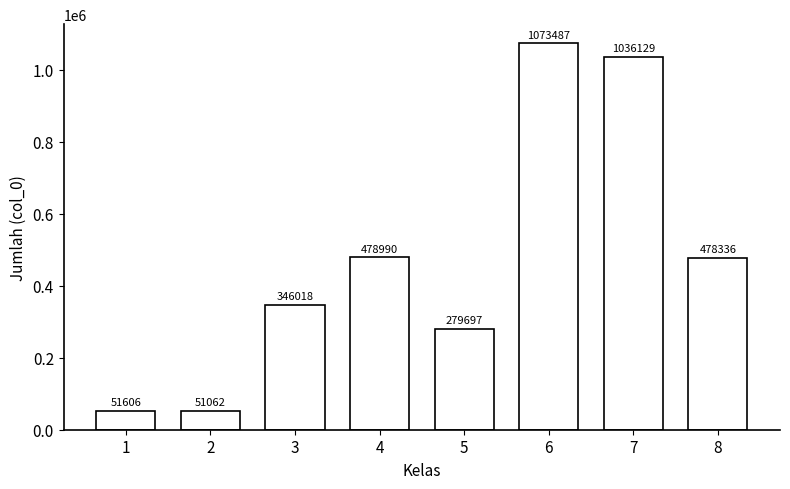

Approximately how many times larger is the value at 8 compared to 6?

0.4